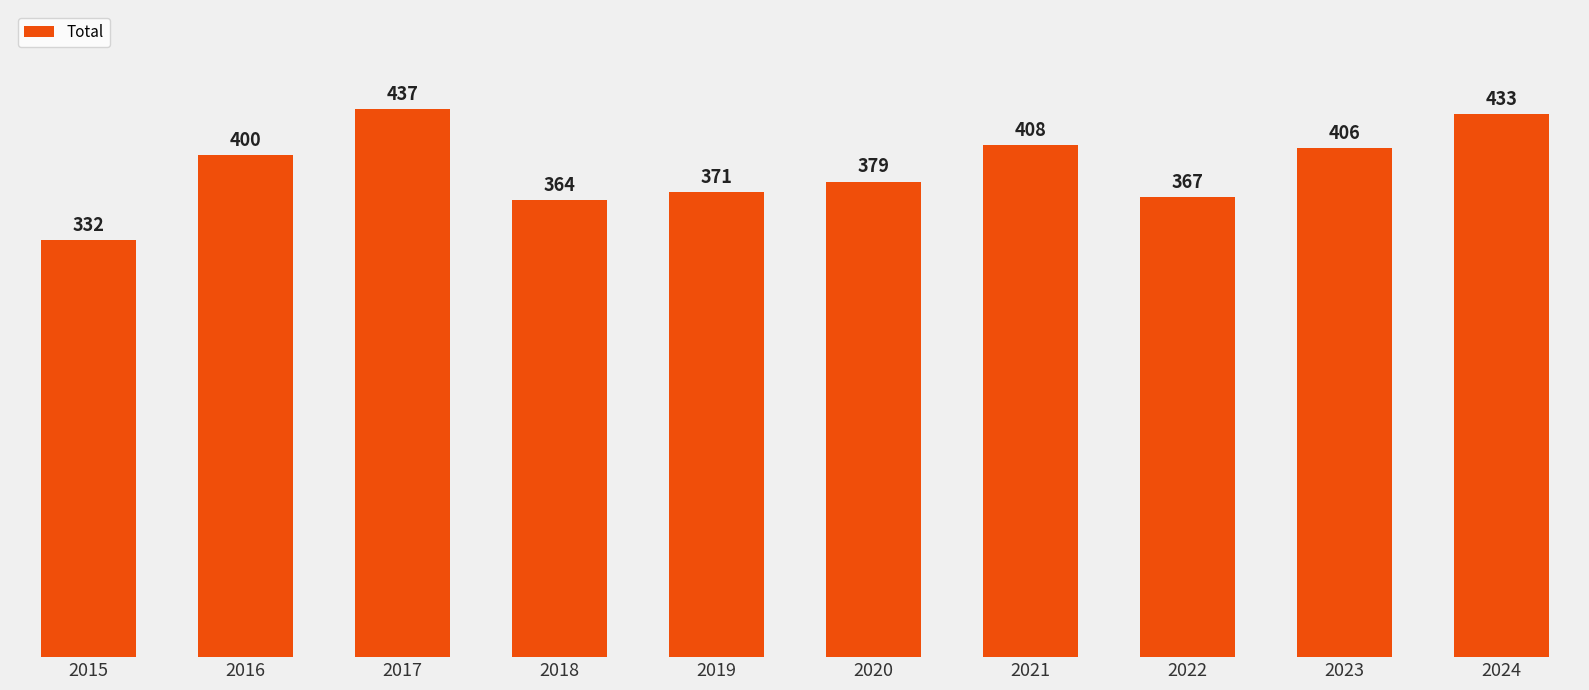

What is the sum of the values at 2016 and 2024?

833